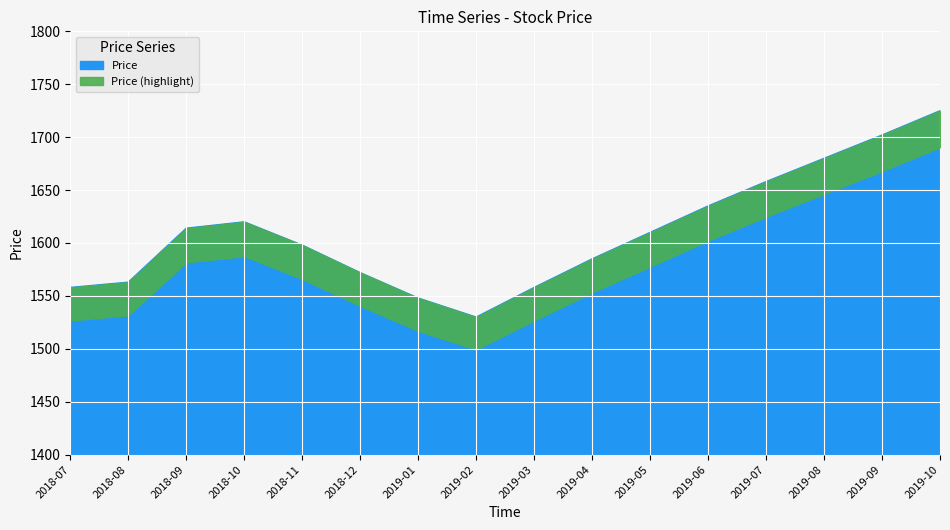

True or false: the data shows 2497 at 2019-03.

False